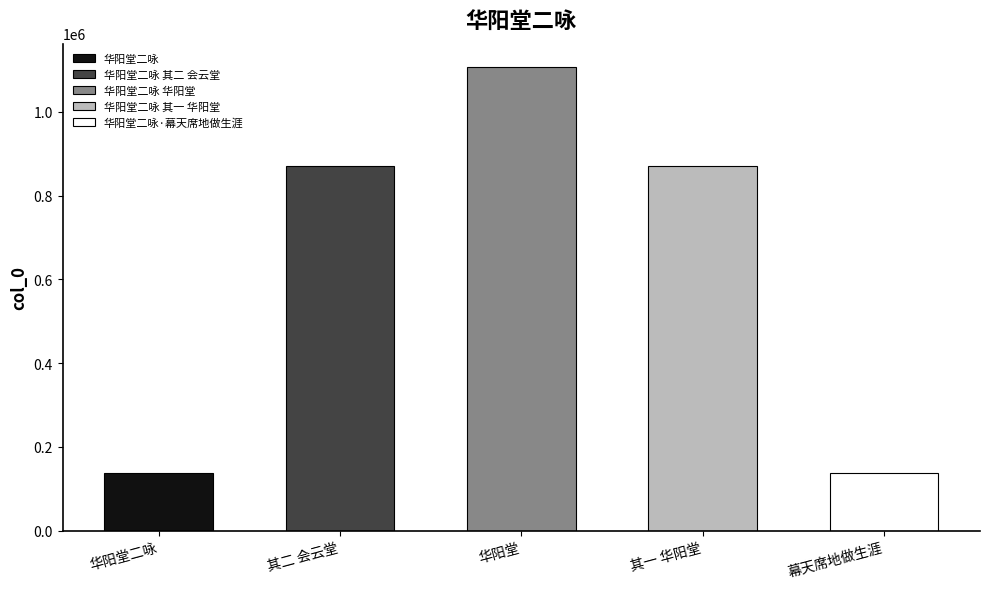

What is the greatest value displayed?

1107792